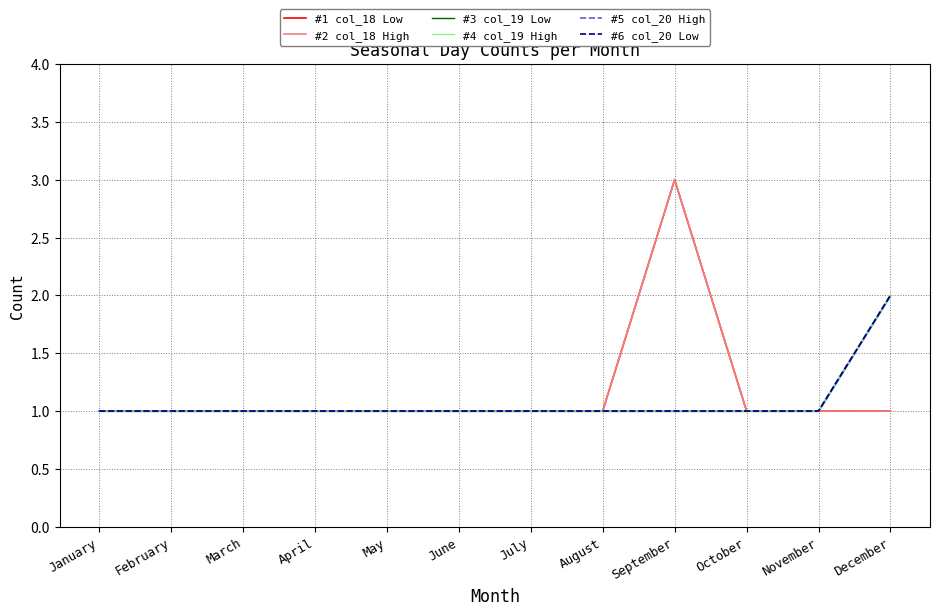

What is the sum of all #5 col_20 High values?

13